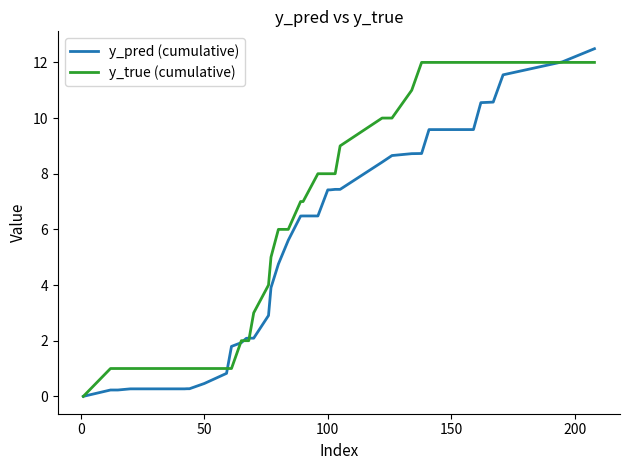

Rank the series by their average value, from lowest to highest.

y_pred (cumulative), y_true (cumulative)